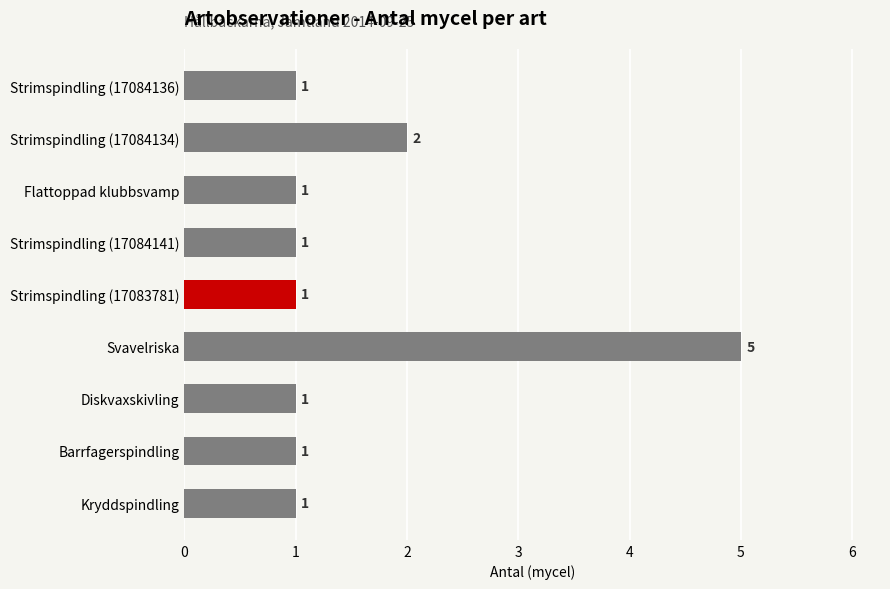

The value at Barrfagerspindling is 0. True or false?

False